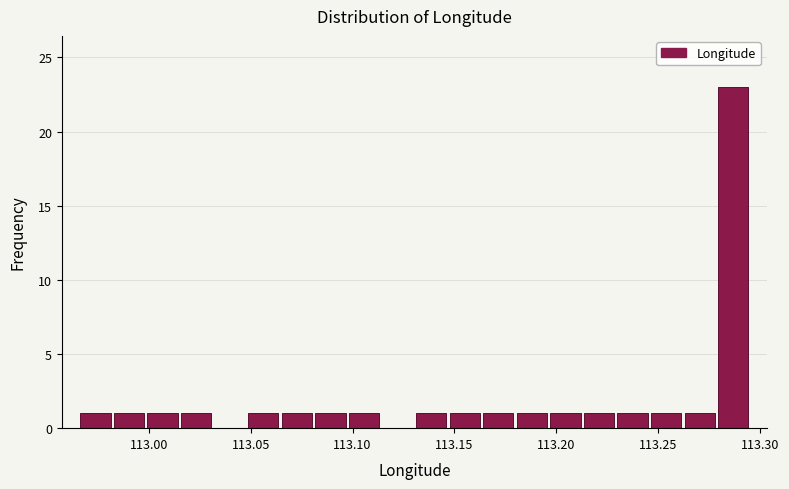

Read against the x-axis, roughly where is the centre of the tallest bar?

113.285